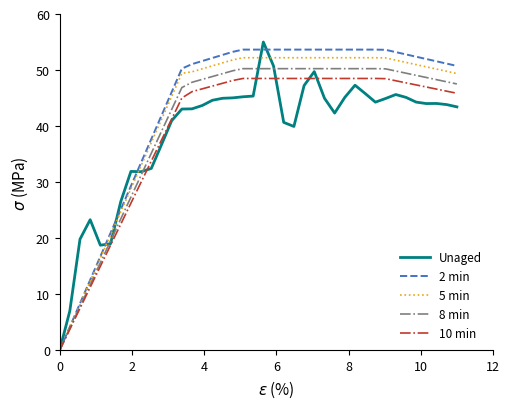

How many positive values does the 10 min series have?

39